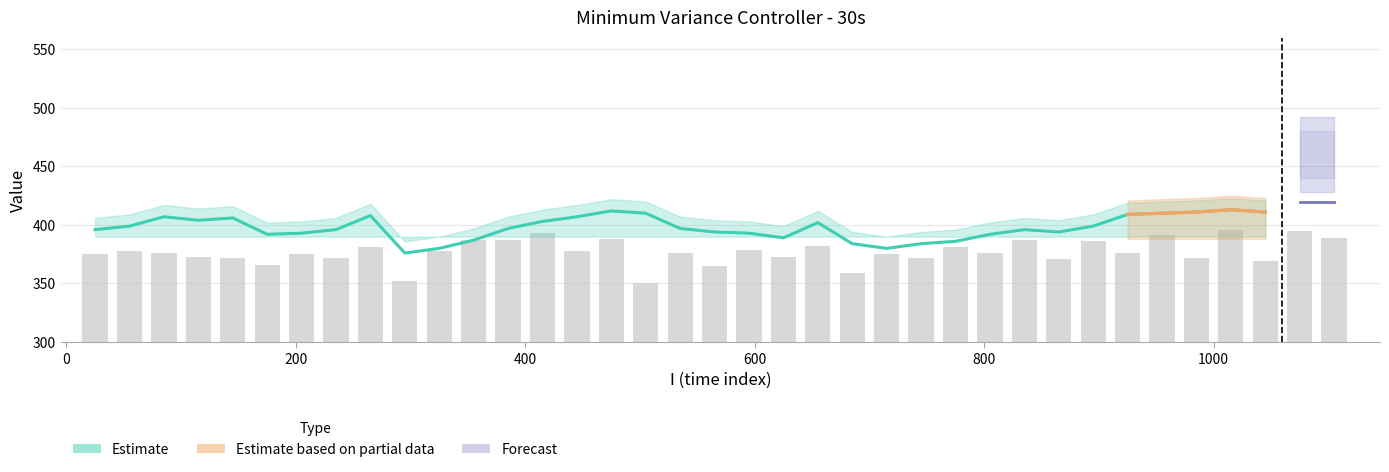

Does the chart contain stacked bars?

No